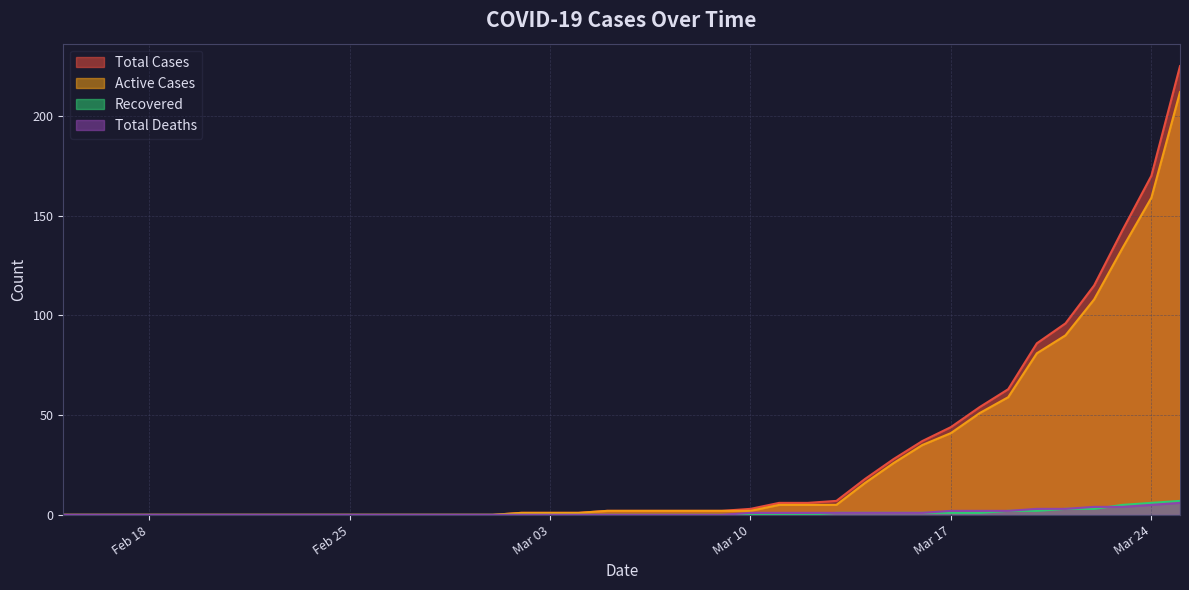

What is the spread (max minus min) of values at 2020-03-14?

17